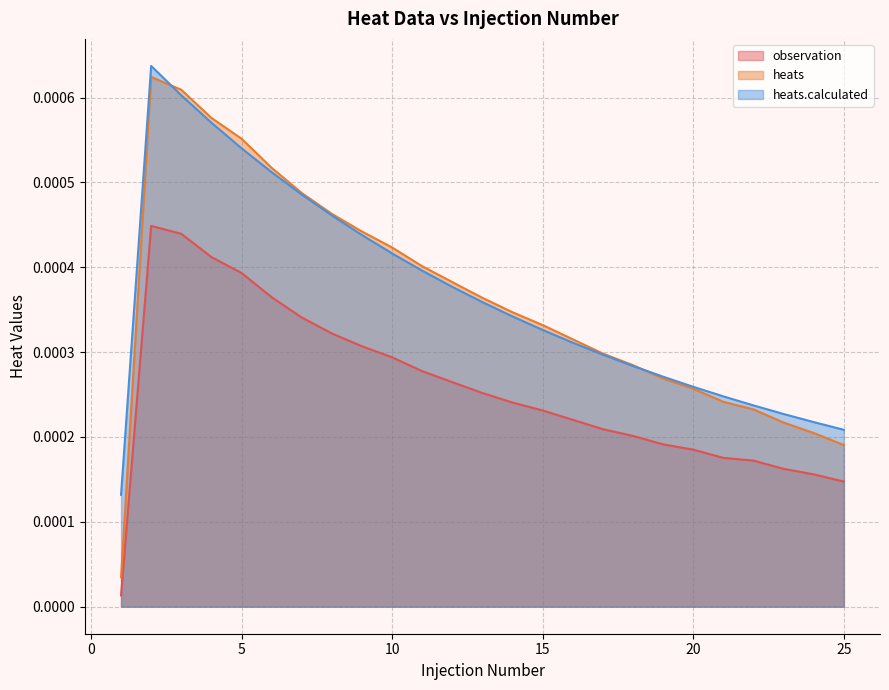

How many interior local peaks does the observation series have?

1